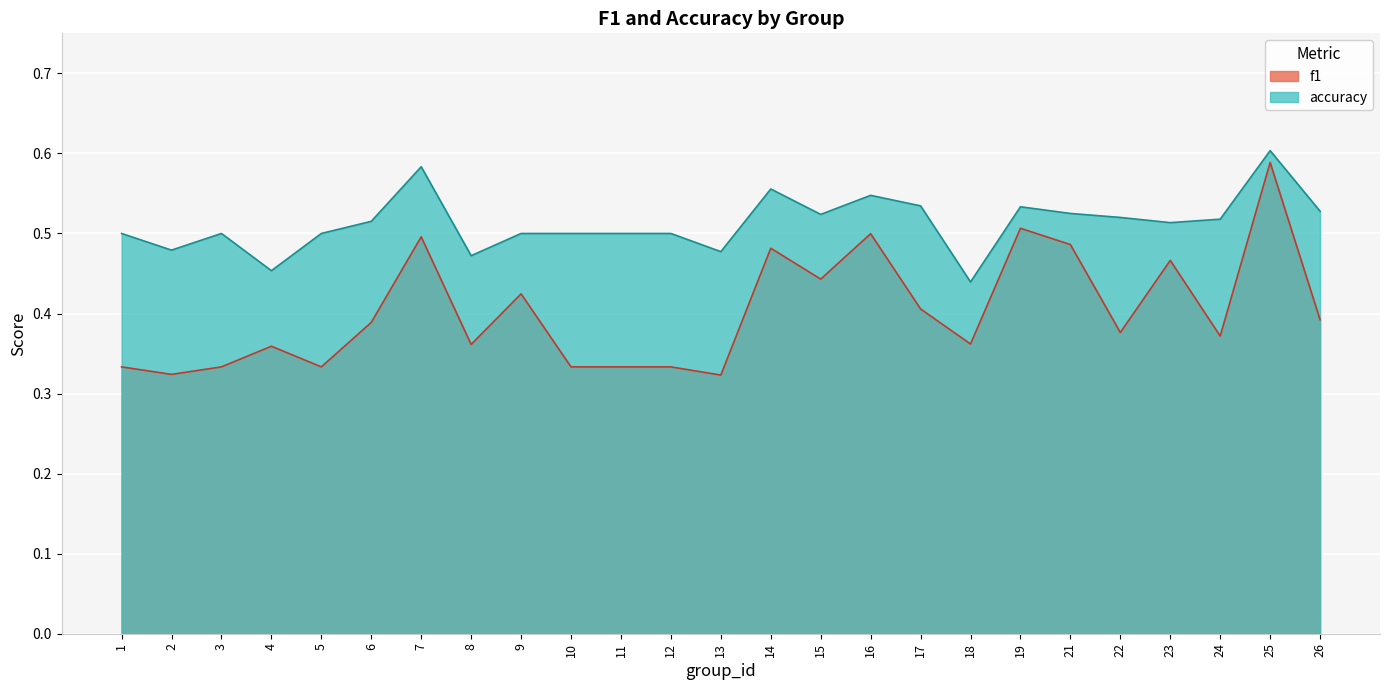

What value does the accuracy series have at 12?

0.5